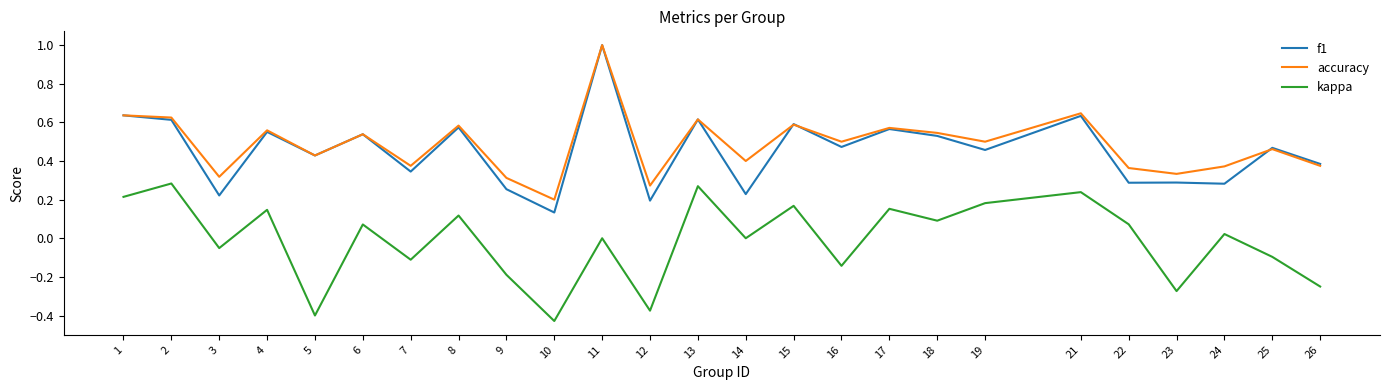

True or false: accuracy and kappa intersect in this chart.

False